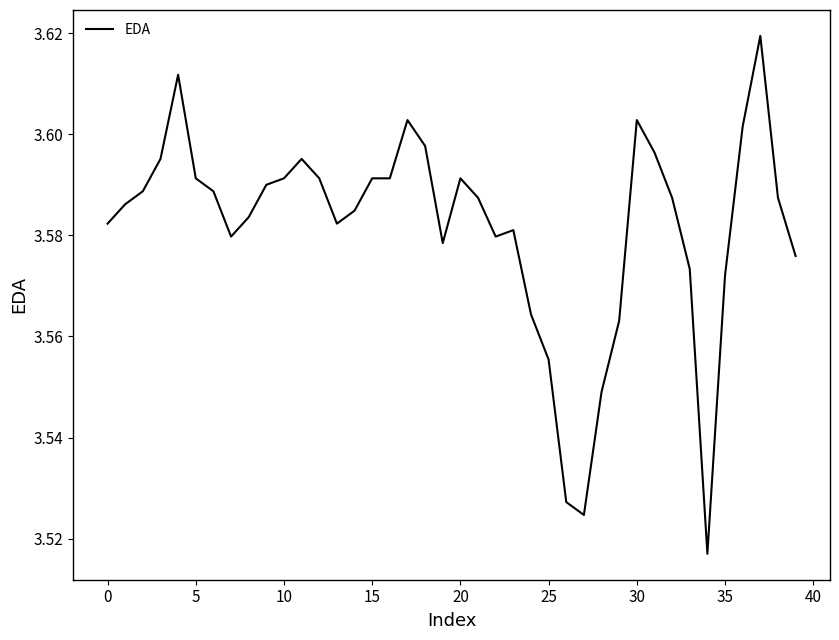

Is this an area chart (filled region under the line)?

No